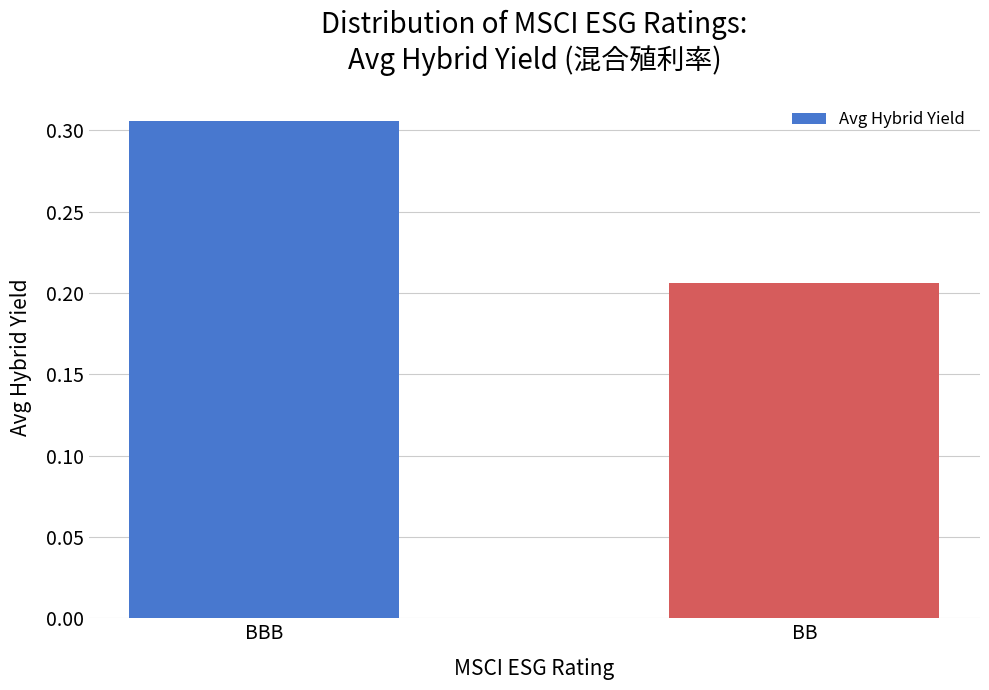

Does the chart contain any negative values?

No